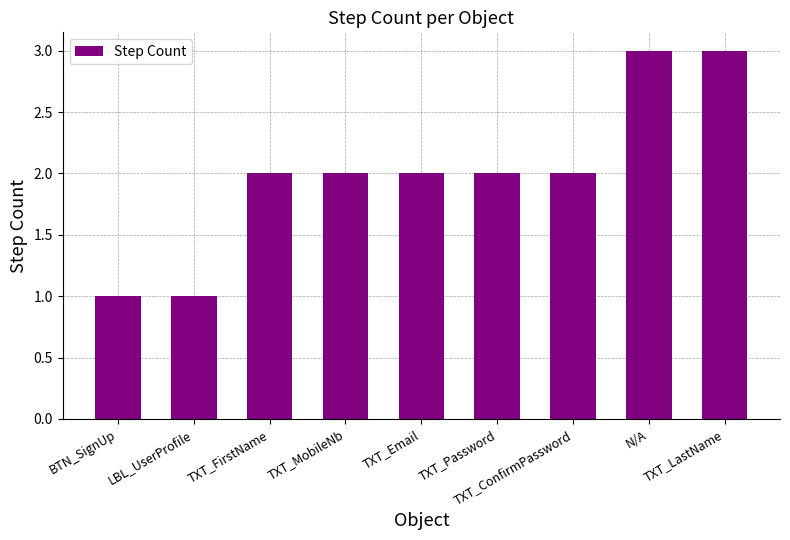

What position from the right is LBL_UserProfile?

8